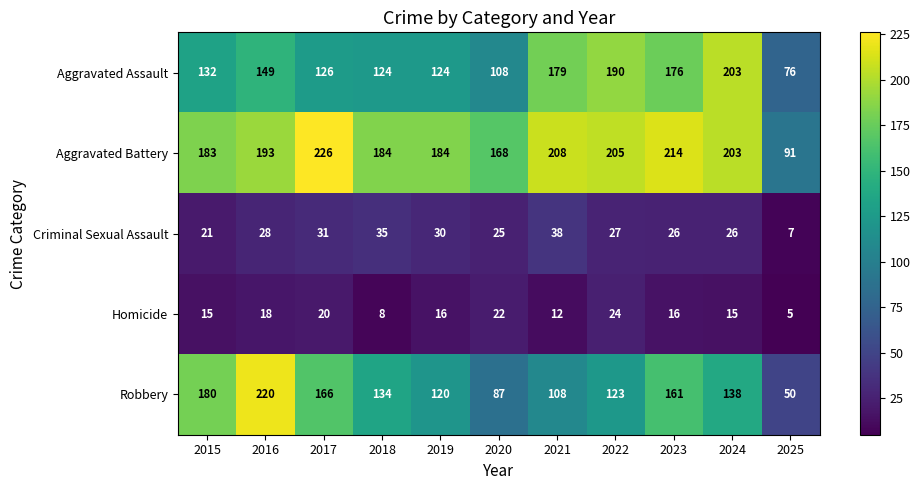

Count the number of categories in the chart.

11